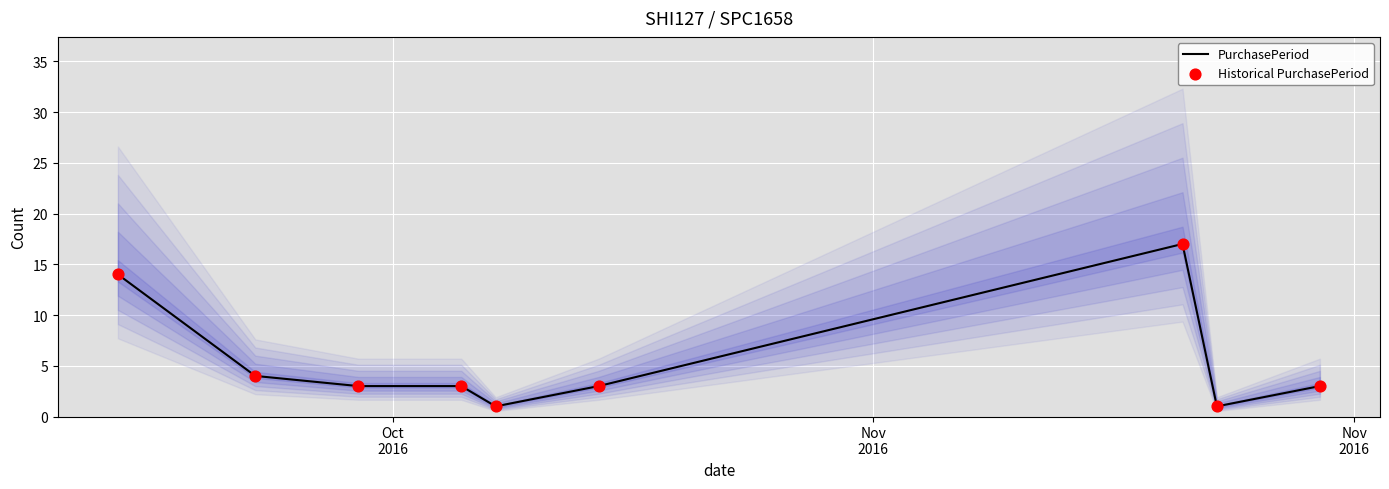

What are all the series names shown in the legend?

PurchasePeriod, Historical PurchasePeriod